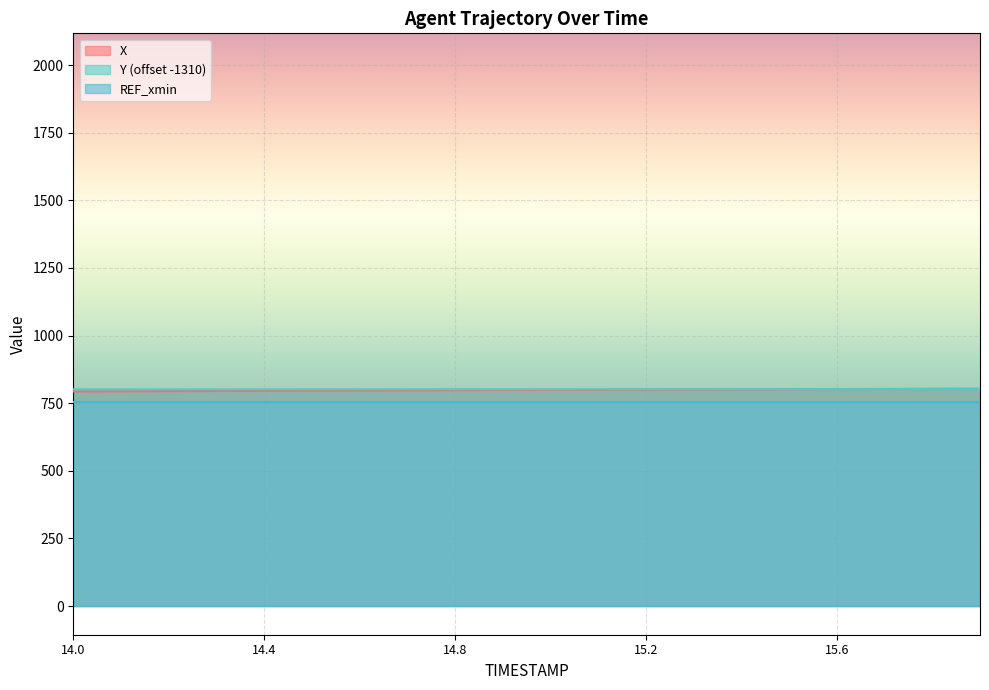

True or false: Y has a value of 801.2 at 14.3.

True